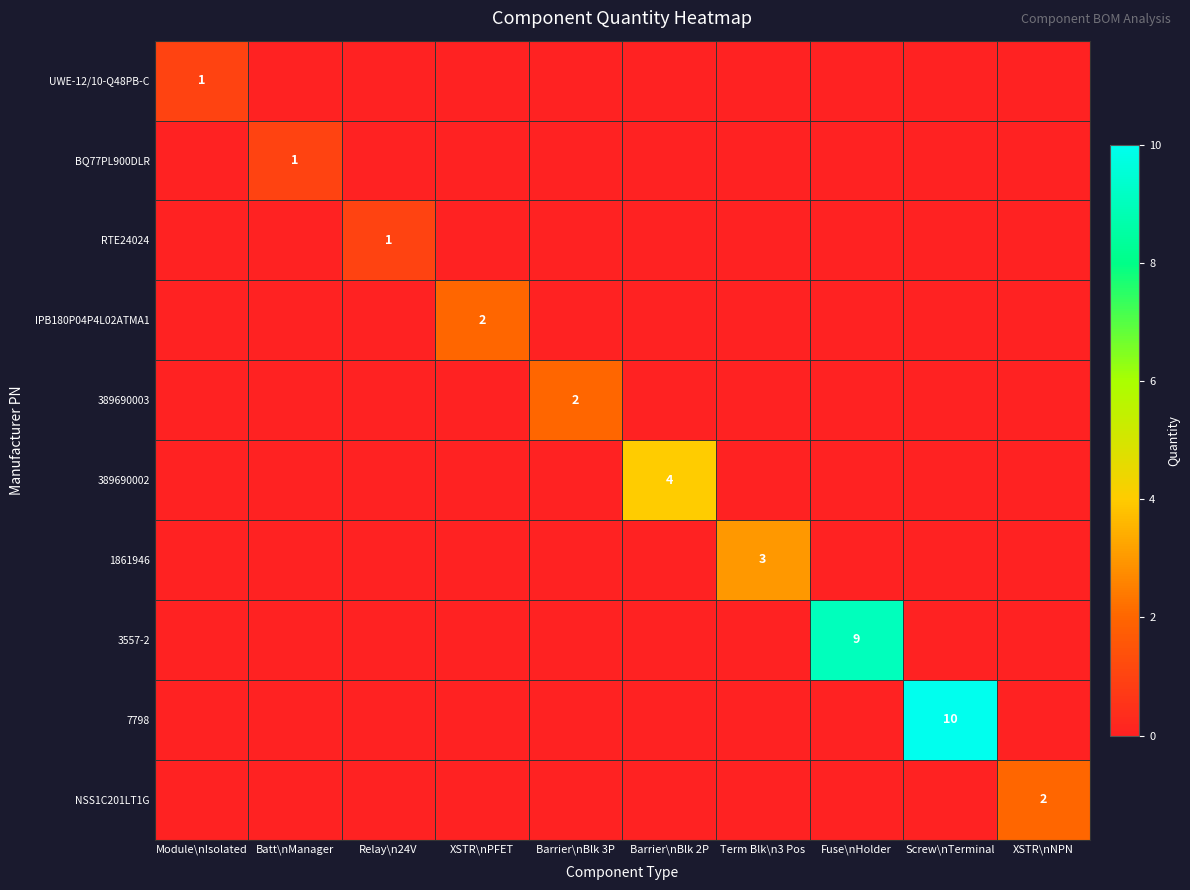

What is the total value across all series at Relay\n24V?

1